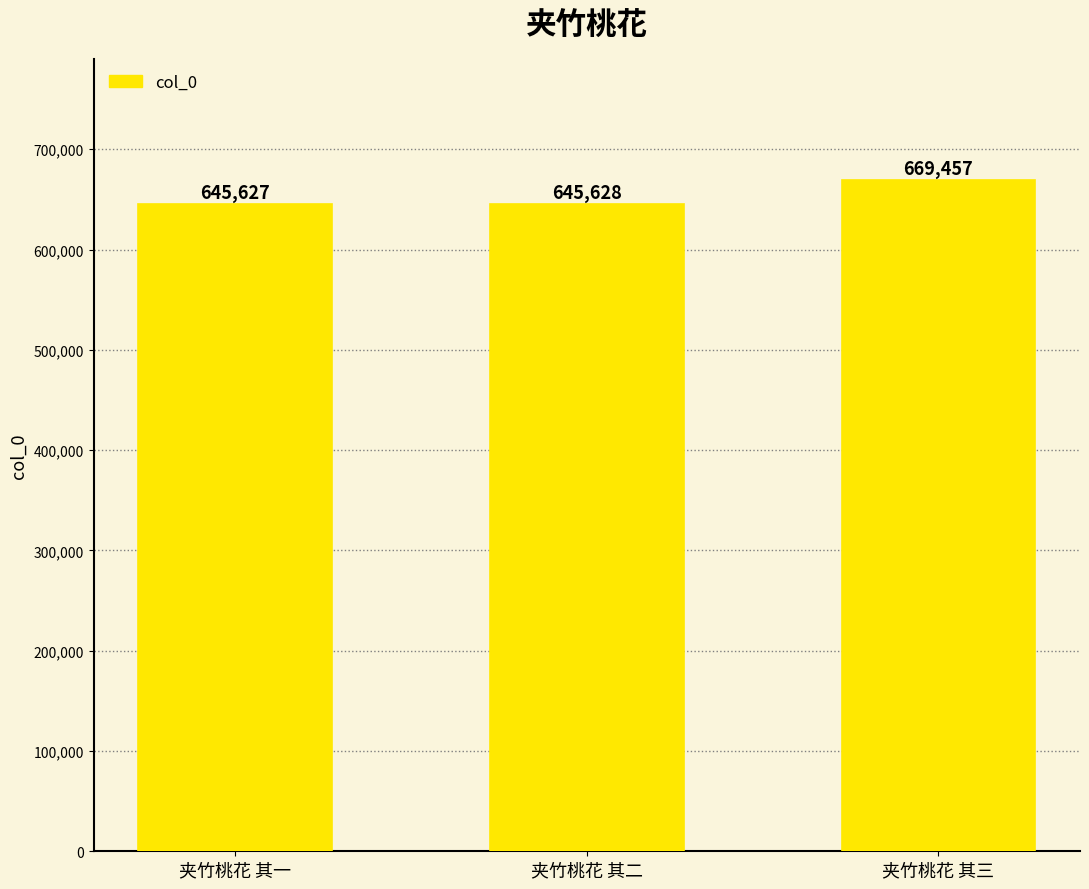

Approximately how many times larger is the value at 夹竹桃花 其三 compared to 夹竹桃花 其一?

1.0